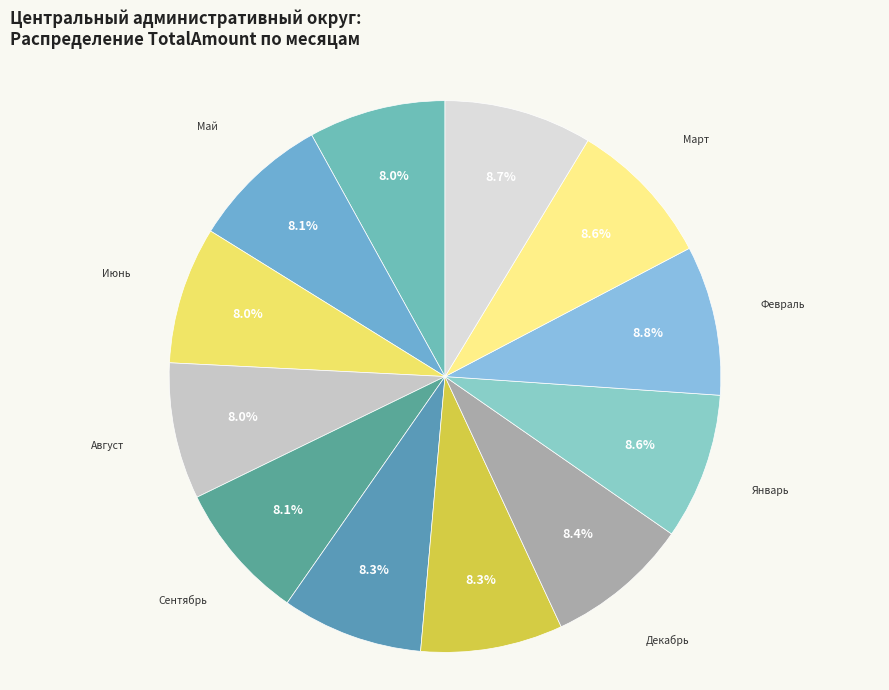

The Февраль slice represents 1% of the pie. True or false?

False